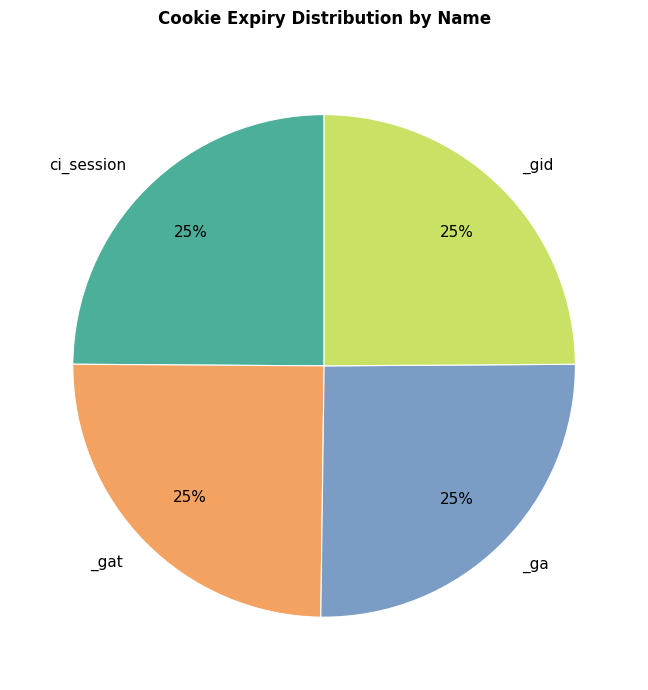

Does any single category account for the majority?

No